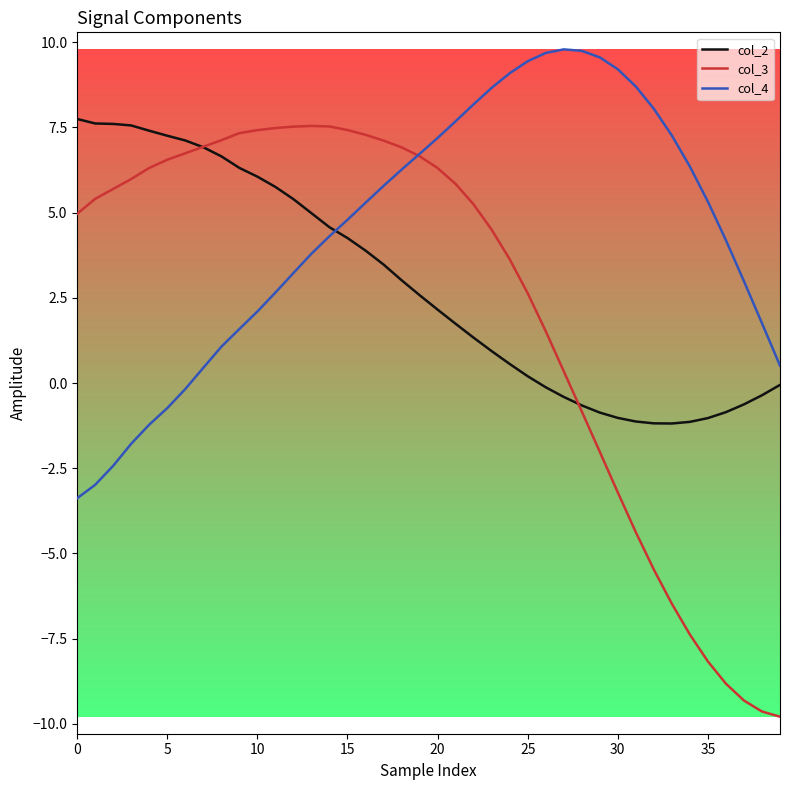

Which series has the widest spread of values?

col_3